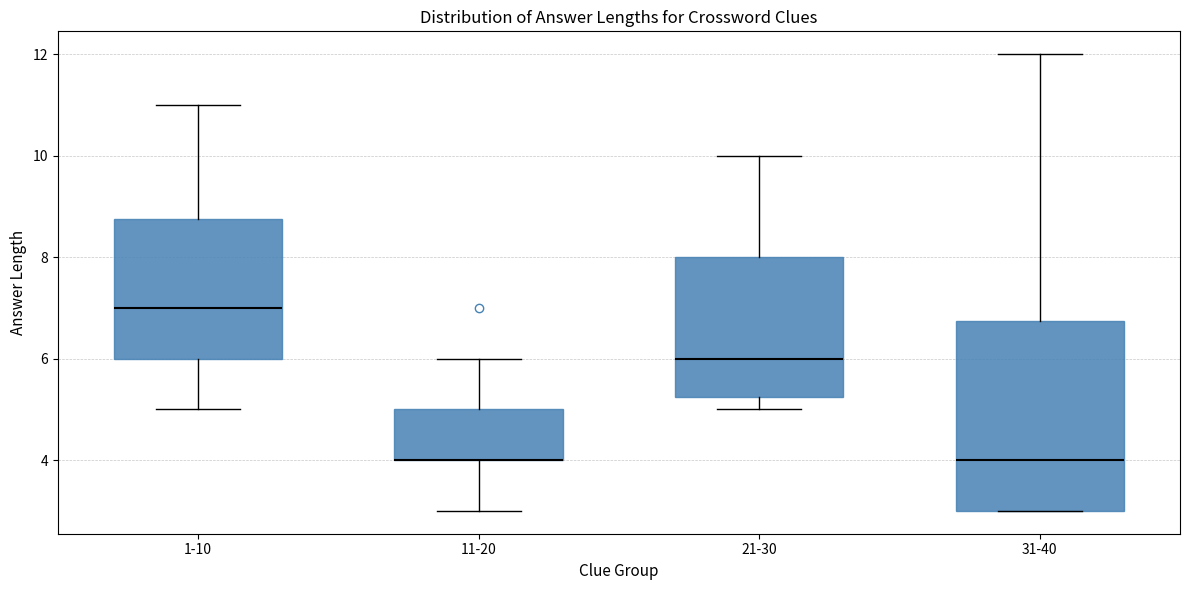

Reading left to right, transcribe this box plot: for each box, give where its median line is, the range the box spans, and where its two whiskers end, as read against the y-axis. The values are not printed on the chart, so give them approximately, as read against the axis.

1-10: median 7.0, box 6.0 to 8.8, whiskers 5.0 to 11.0
11-20: median 4.0 (drawn on the box's lower edge), box 4.0 to 5.0, whiskers 3.0 to 6.0
21-30: median 6.0, box 5.2 to 8.0, whiskers 5.0 to 10.0
31-40: median 4.0, box 3.0 to 6.8, whiskers 3.0 to 12.0